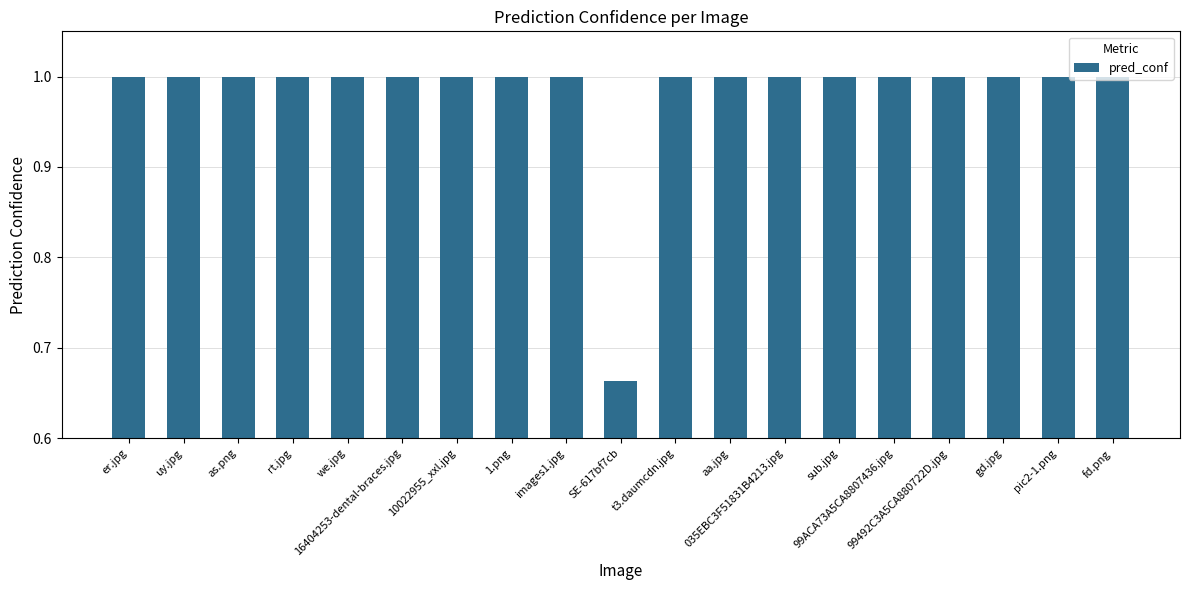

What is the label of the 1st bar from the left?

er.jpg